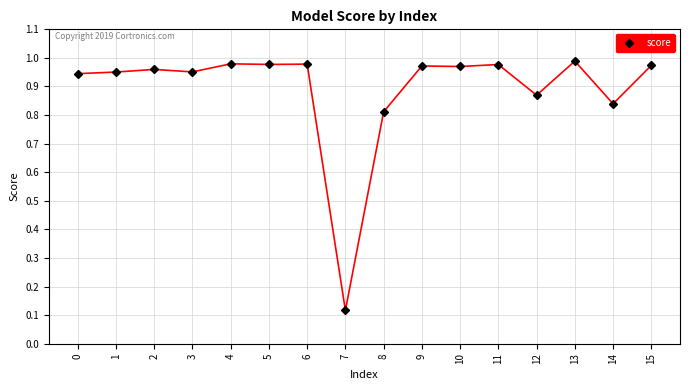

At which label is the value closest to 0?

7